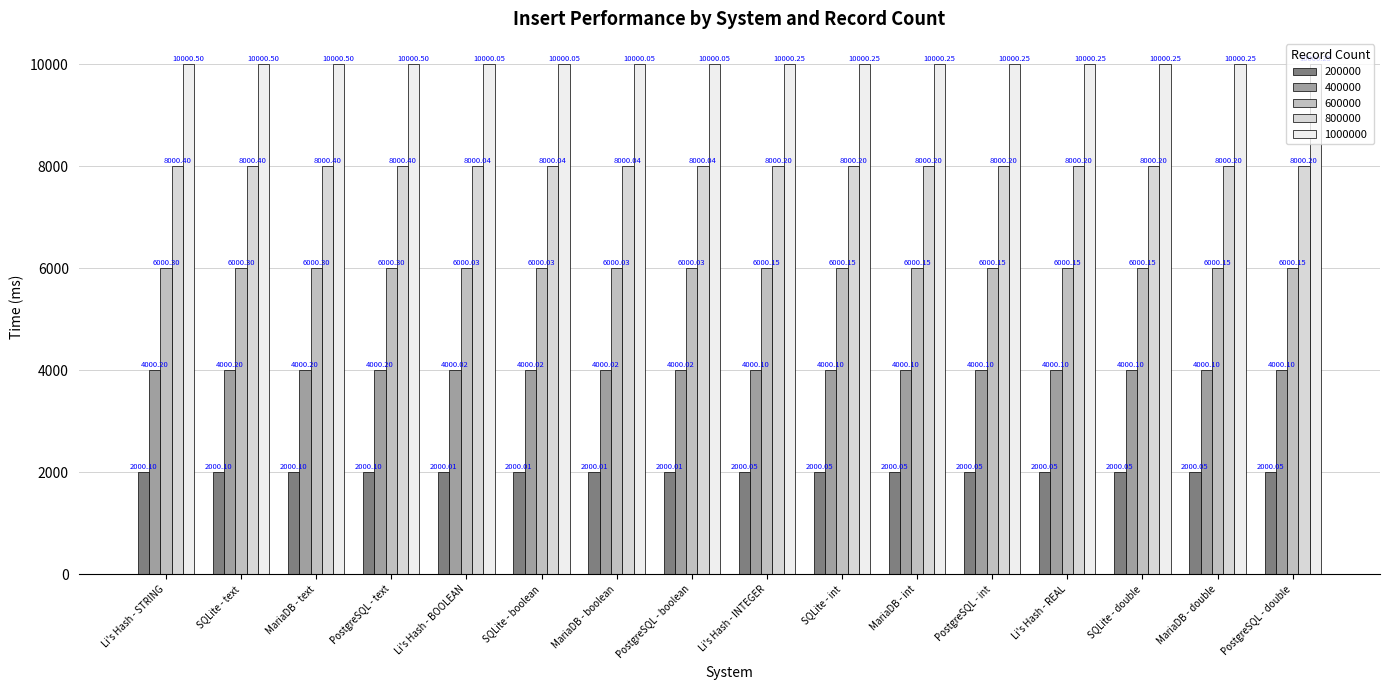

How many series are shown in this chart?

5